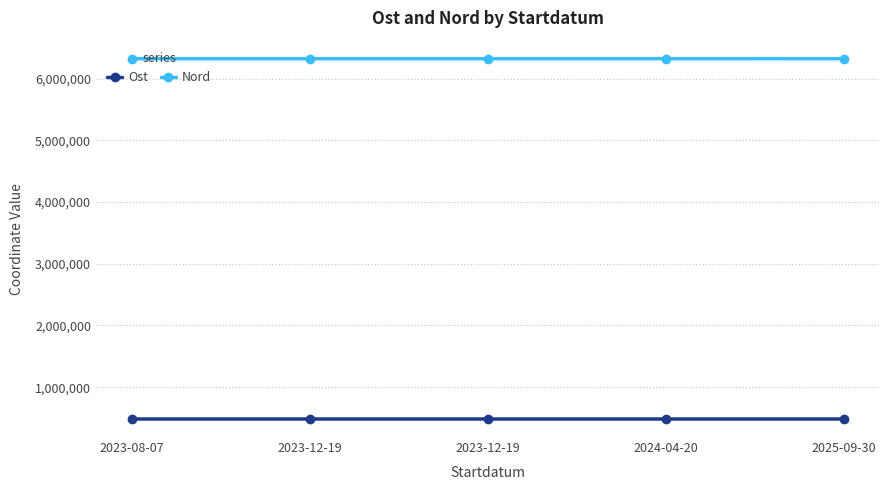

Does the chart have visible grid lines?

Yes